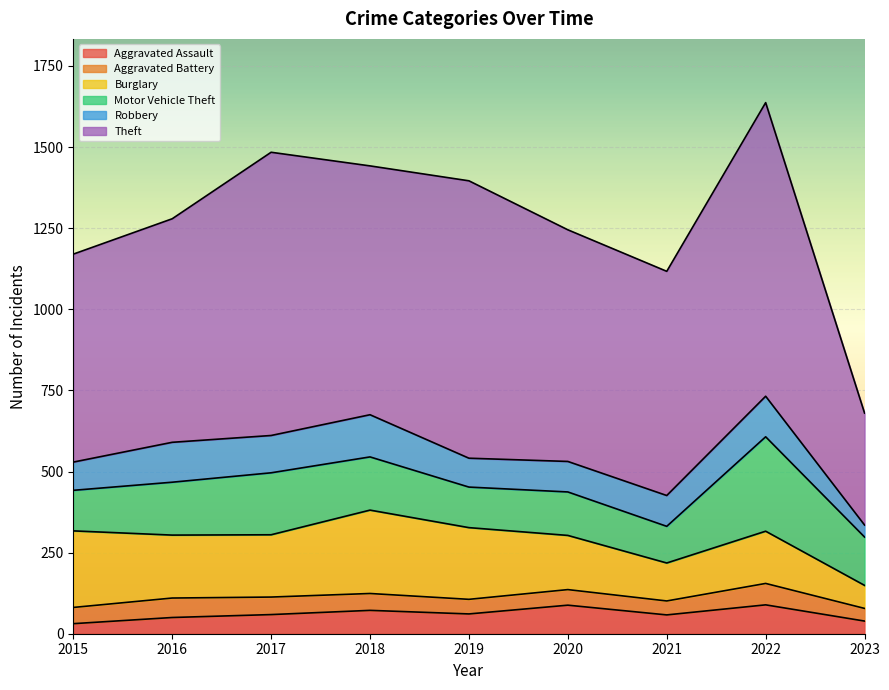

Which category has the lowest value across all series?

2015